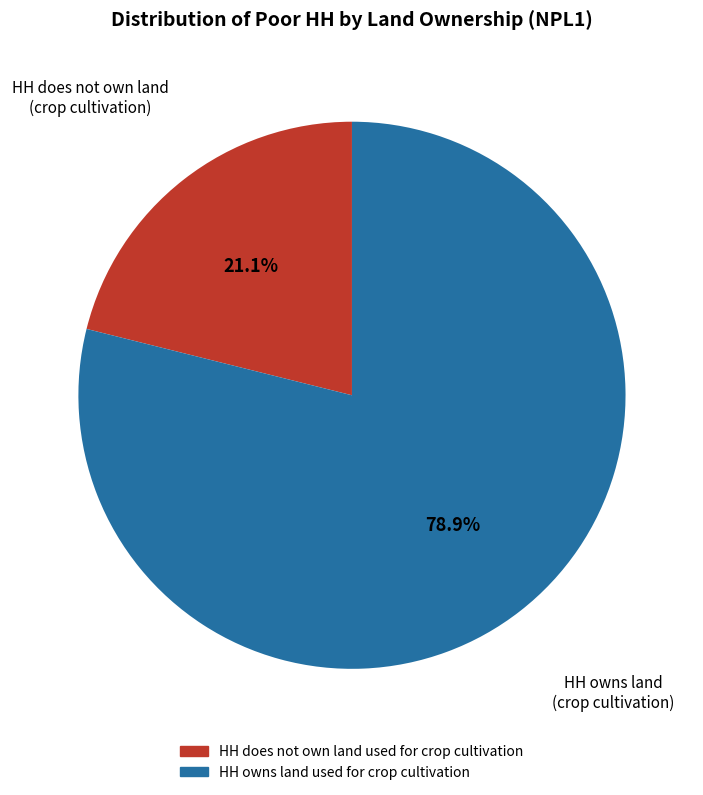

Count the number of slices in the pie.

2